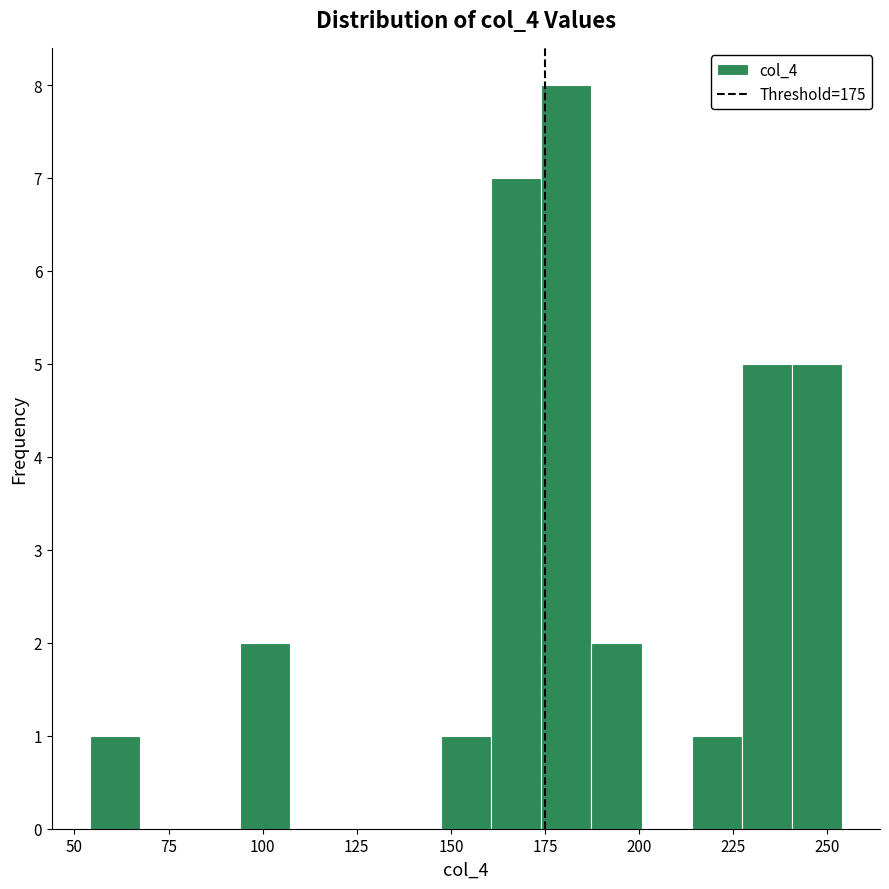

Read against the x-axis, roughly where is the centre of the tallest bar?

180